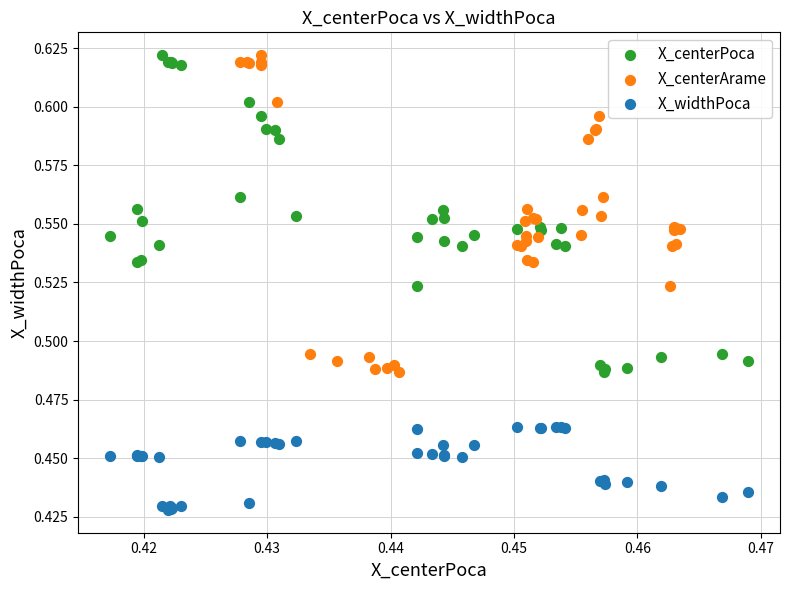

What are all the series names shown in the legend?

X_centerPoca, X_centerArame, X_widthPoca